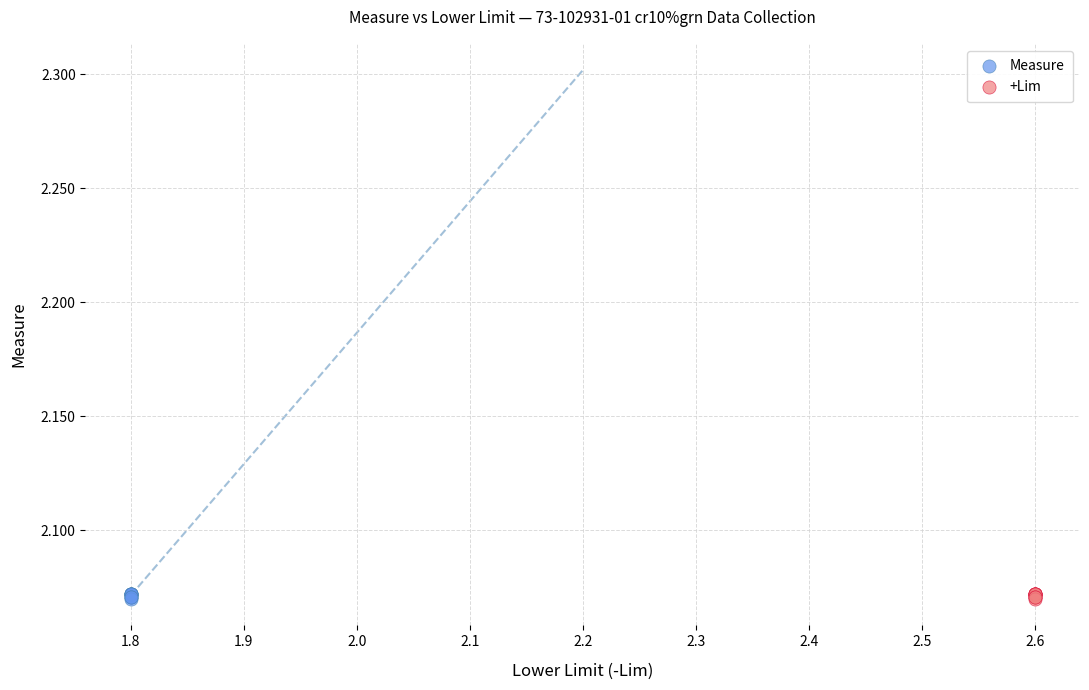

What are all the series names shown in the legend?

Measure, +Lim